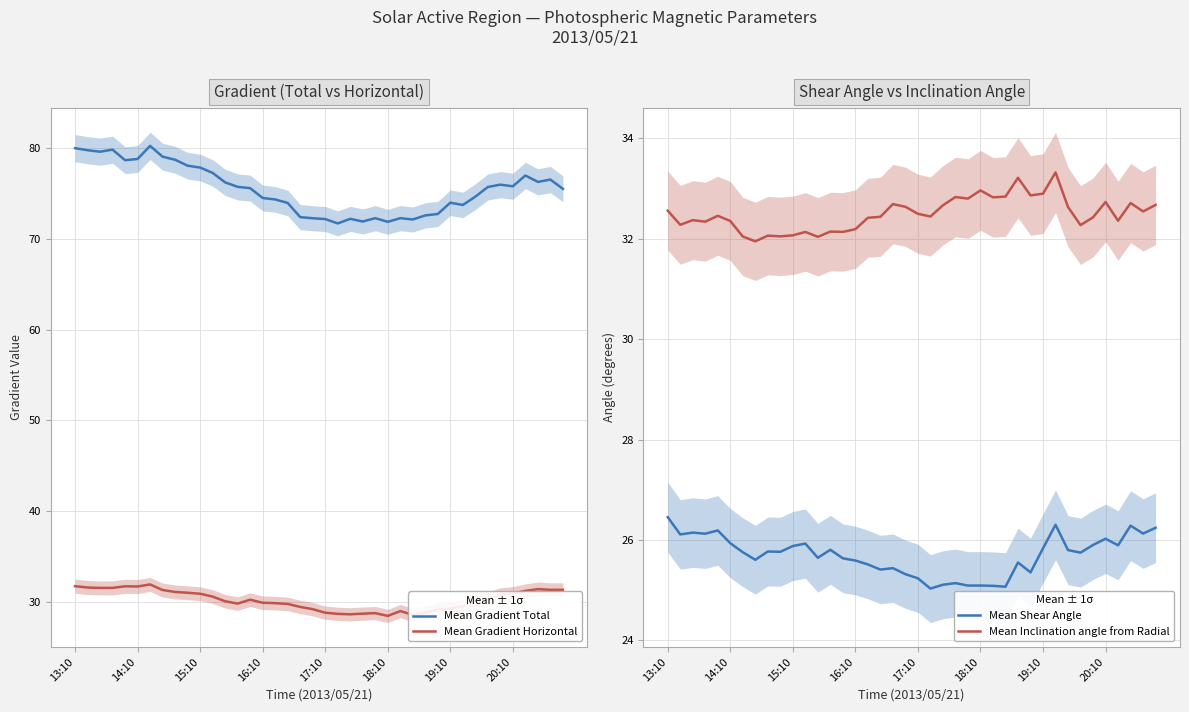

Reading right to left, list all the values displayed in this chart.

Mean Gradient Total: 75.5	76.5	76.3	77.0	75.8	76.0	75.7	74.6	73.7	74.0	72.7	72.6	72.1	72.3	71.9	72.3	71.9	72.2	71.7	72.2	72.3	72.4	74.0	74.3	74.5	75.6	75.7	76.2	77.3	77.8	78.1	78.7	79.0	80.2	78.8	78.7	79.8	79.6	79.8	80.0
Mean Gradient Horizontal: 31.3	31.3	31.4	31.2	30.9	30.8	30.4	30.1	29.5	29.3	29.2	28.8	28.6	29.0	28.5	28.8	28.7	28.6	28.7	28.8	29.2	29.5	29.8	29.9	29.9	30.3	29.8	30.1	30.6	30.9	31.0	31.1	31.3	31.9	31.7	31.7	31.6	31.6	31.6	31.7
Mean Shear Angle: 26.2	26.1	26.3	25.9	26.0	25.9	25.7	25.8	26.3	25.8	25.4	25.6	25.1	25.1	25.1	25.1	25.1	25.1	25.0	25.2	25.3	25.4	25.4	25.5	25.6	25.6	25.8	25.6	25.9	25.9	25.8	25.8	25.6	25.8	25.9	26.2	26.1	26.1	26.1	26.5
Mean Inclination angle from Radial: 32.7	32.5	32.7	32.4	32.7	32.4	32.3	32.6	33.3	32.9	32.9	33.2	32.8	32.8	33.0	32.8	32.8	32.7	32.4	32.5	32.6	32.7	32.4	32.4	32.2	32.1	32.1	32.0	32.1	32.1	32.0	32.1	31.9	32.0	32.4	32.5	32.3	32.4	32.3	32.6